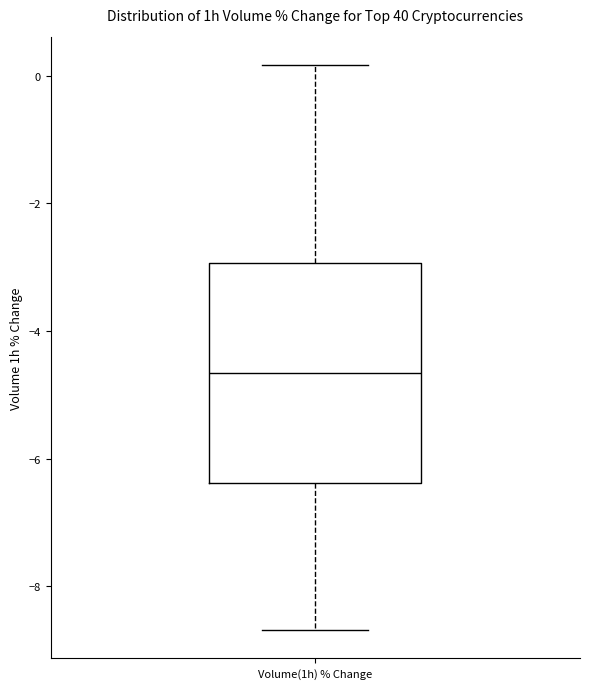

Transcribe this box plot: give where the median line is, the range the box spans, and where the two whiskers end, as read against the y-axis. The values are not printed on the chart, so give them approximately, as read against the axis.

median -4.6, box -6.4 to -3.0, whiskers -8.6 to 0.2